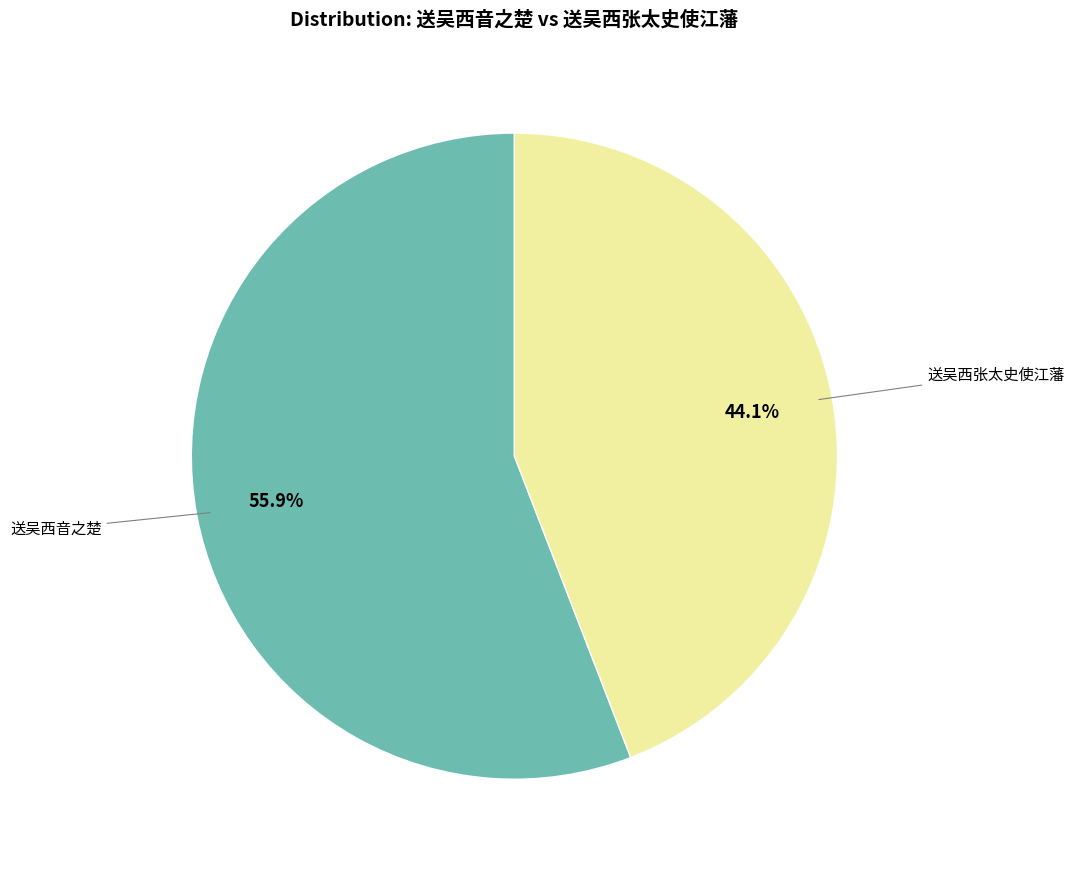

Does any single category account for the majority?

Yes